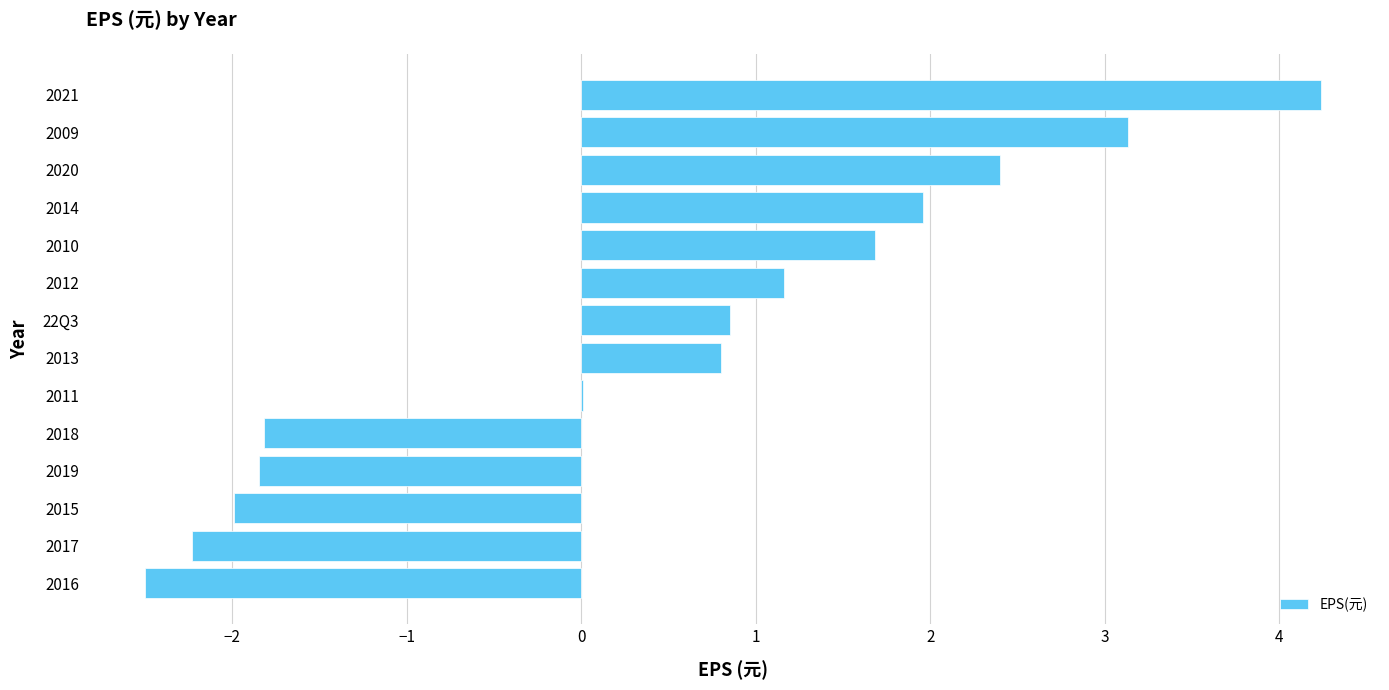

The chart shows a value of 0.8 at 22Q3. True or false?

True